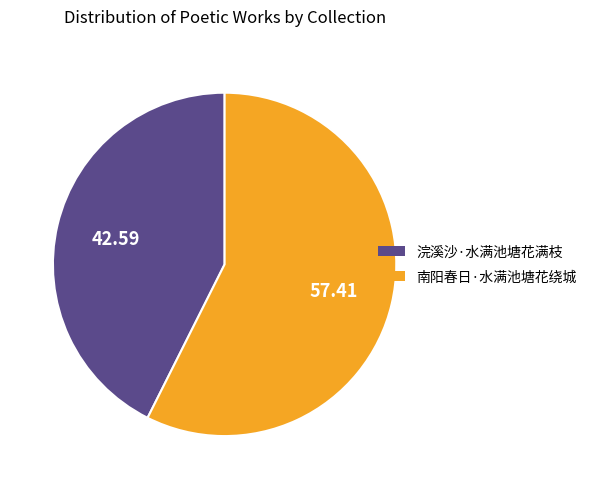

Which category has the smallest portion of the pie?

浣溪沙·水满池塘花满枝